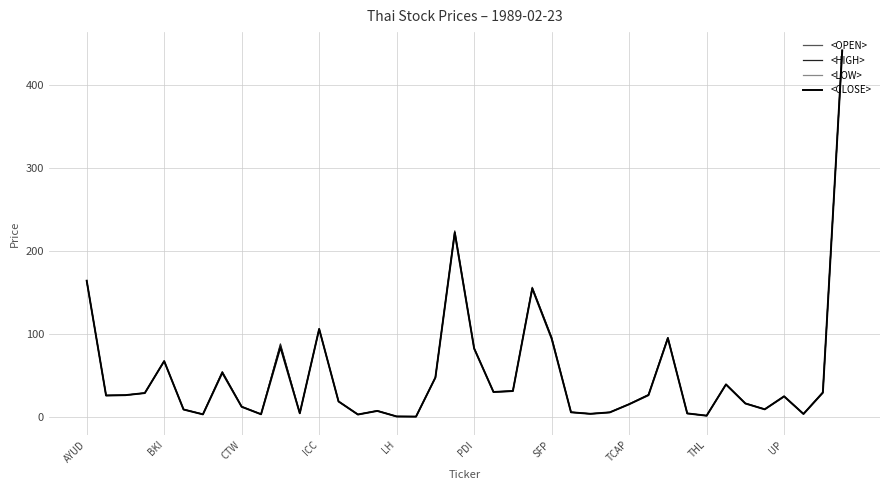

List the series in order of their overall mean, highest first.

<HIGH>, <OPEN>, <CLOSE>, <LOW>